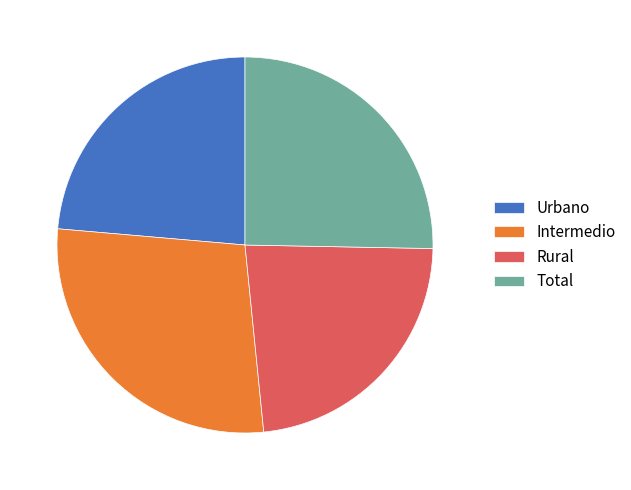

Count the number of slices in the pie.

4